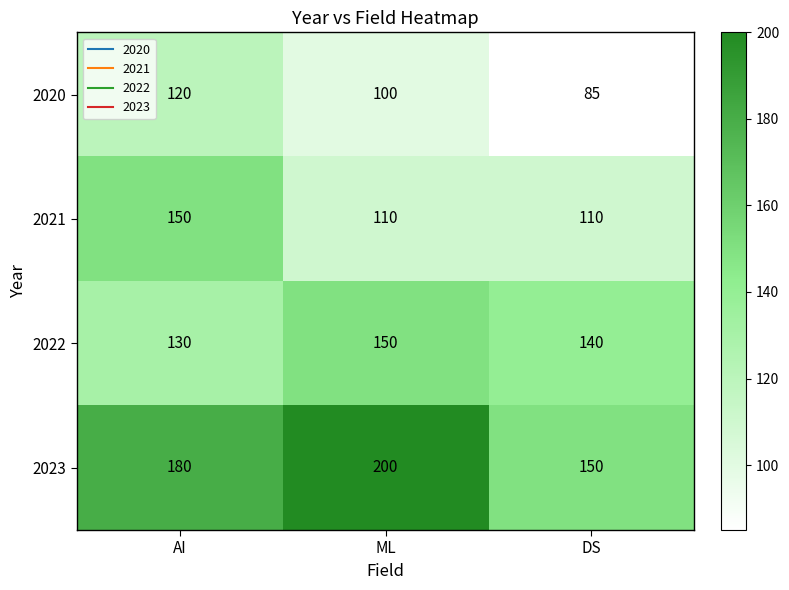

How many data points in 2021 are above 110?

1